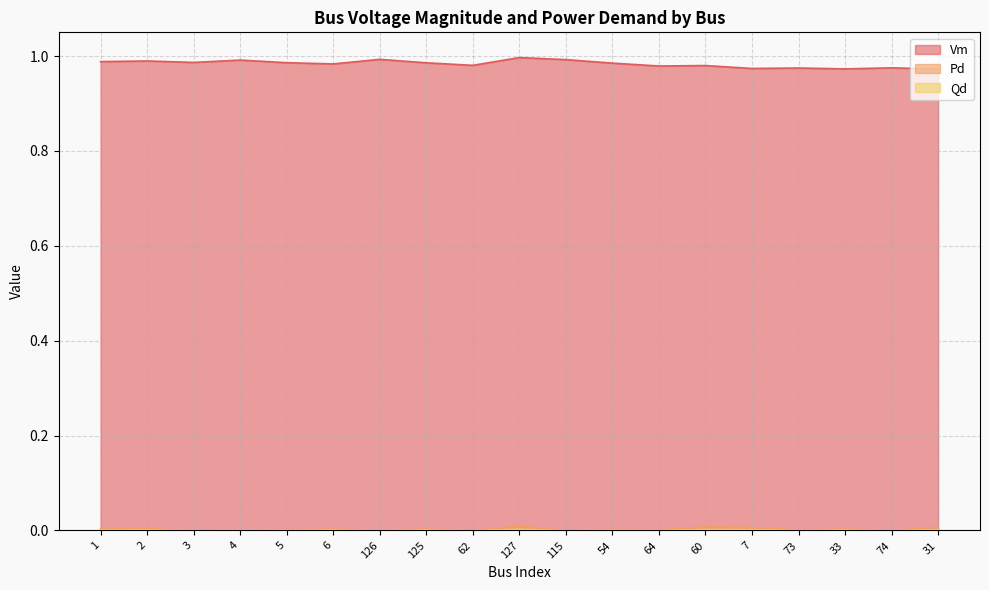

What is the total value across all series at 73?

1.0